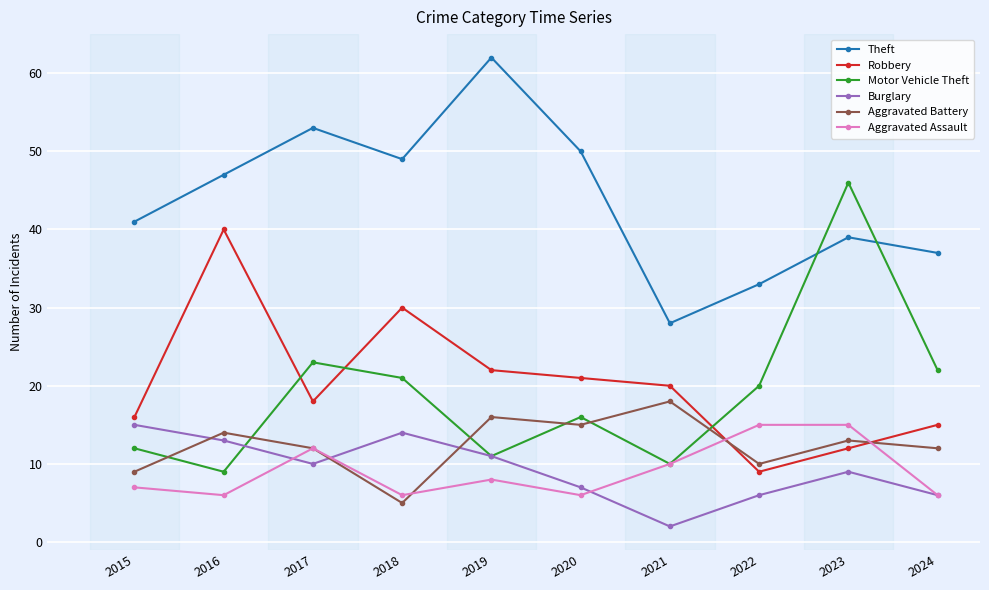

Read the Theft value at 2024, to the nearest 10.

40